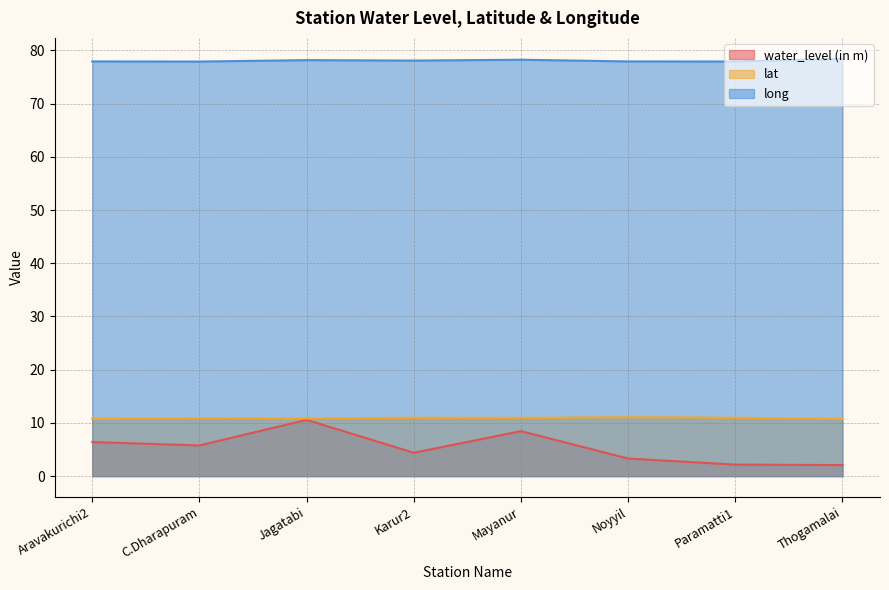

At which label is lat closest to 10?

Thogamalai